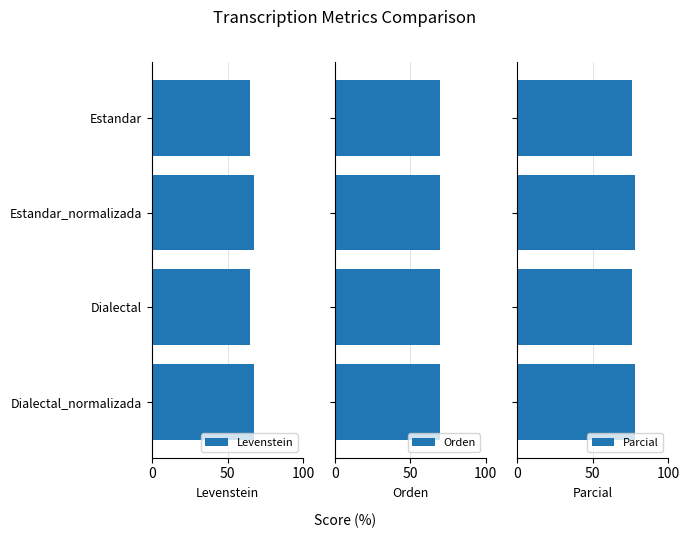

What is the difference between the second highest and second lowest values in the Parcial series?

2.4